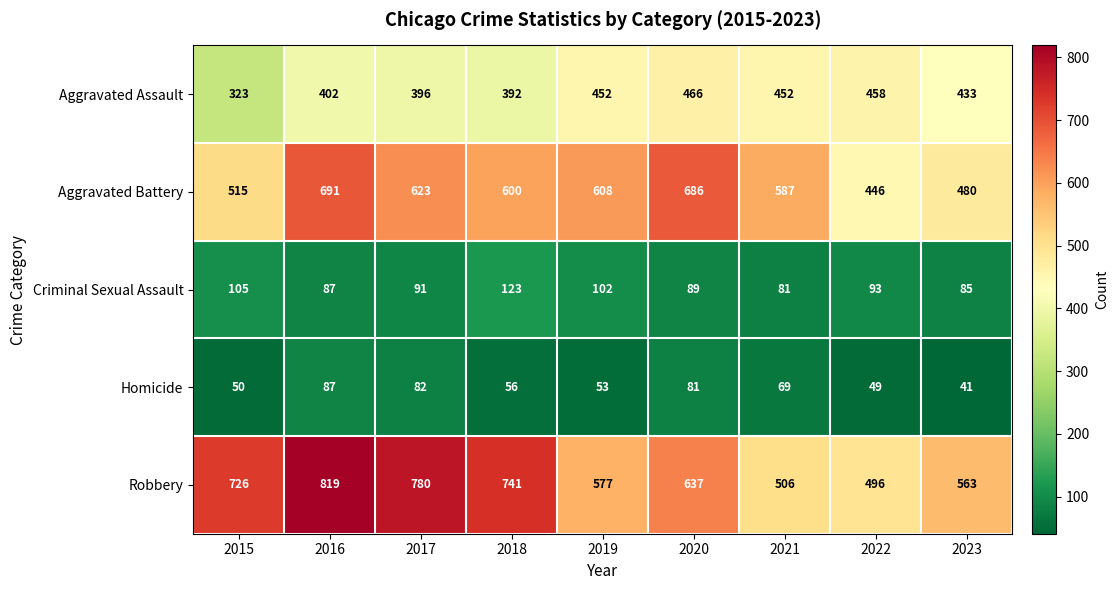

What is the sum of the Criminal Sexual Assault values at 2018 and 2019?

225